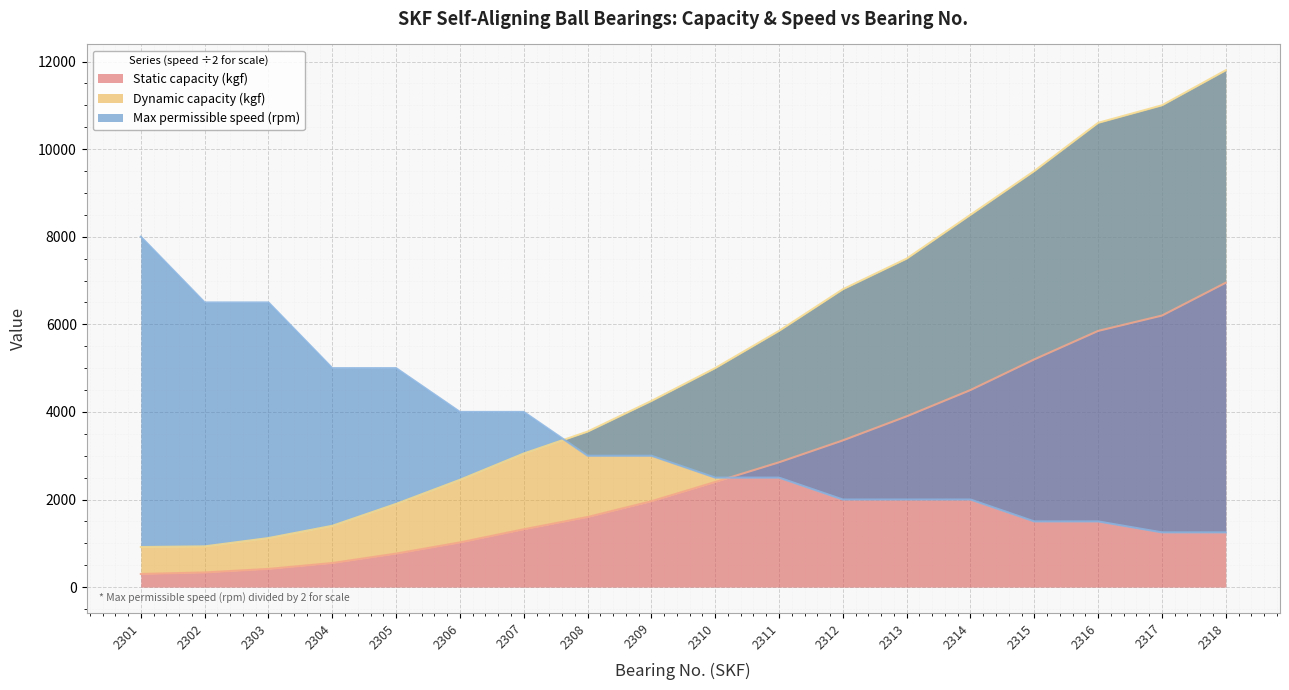

True or false: Max permissible speed (rpm) has more than 2 interior local peaks.

False